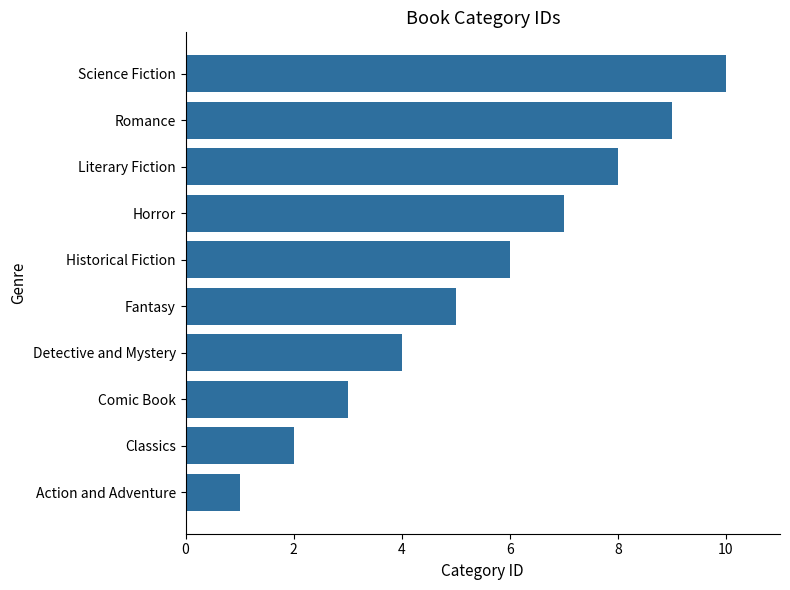

What is the greatest value displayed?

10